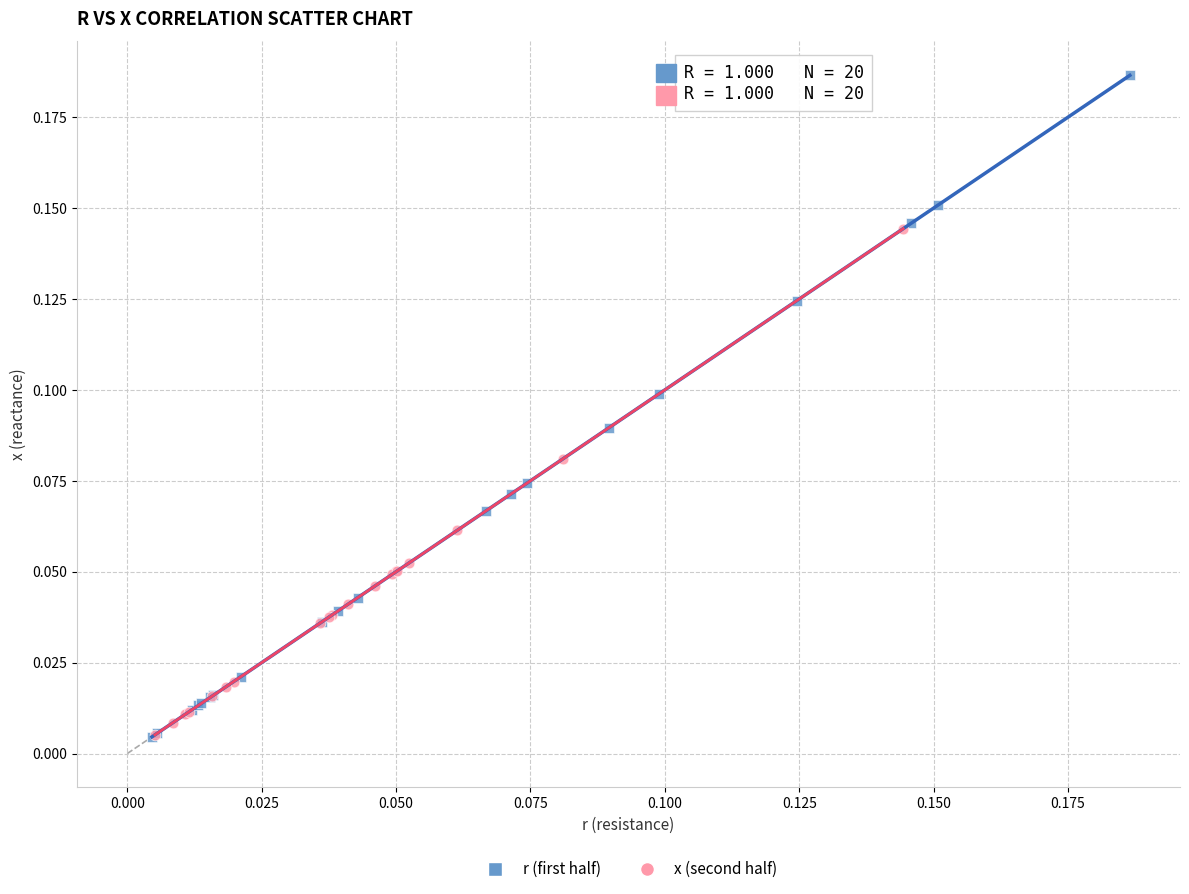

Which series has the largest Y range (max minus min)?

r (first half)